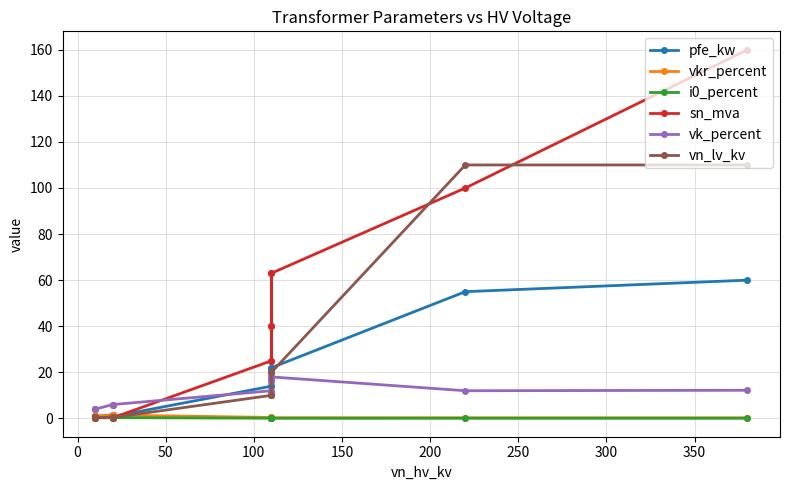

Does the chart display data point markers on the line(s)?

Yes